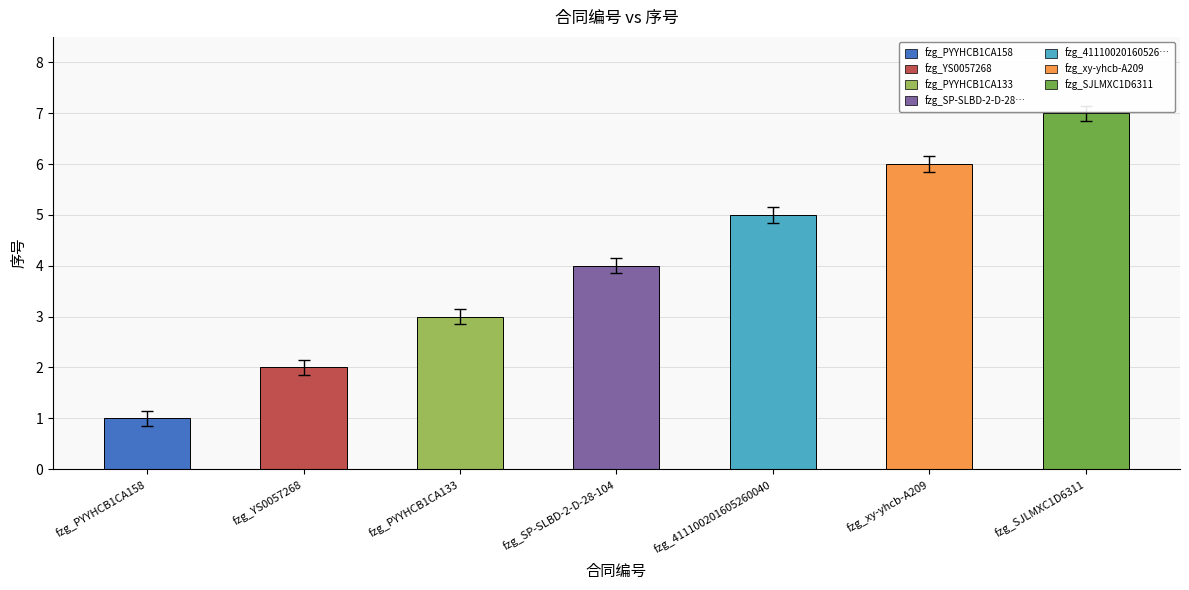

What is the average value?

4